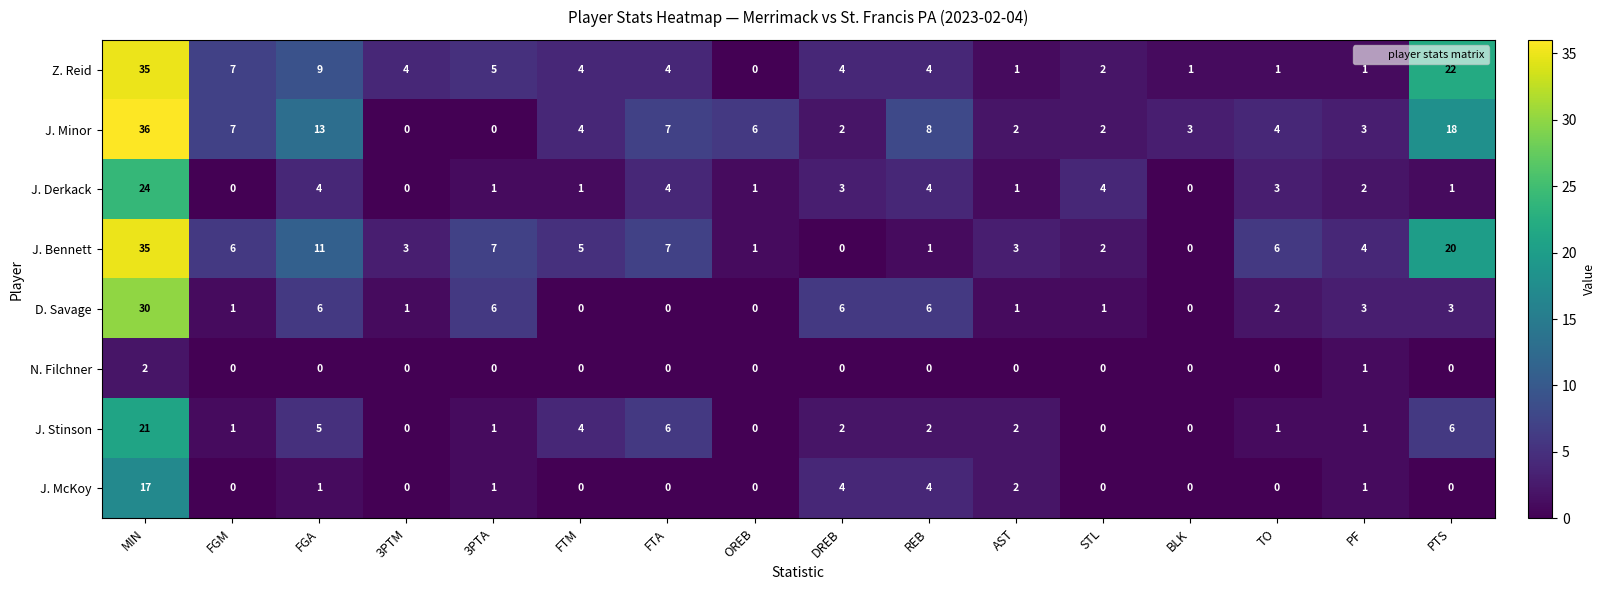

Rank the series at FGA from lowest to highest value.

N. Filchner, J. McKoy, J. Derkack, J. Stinson, D. Savage, Z. Reid, J. Bennett, J. Minor